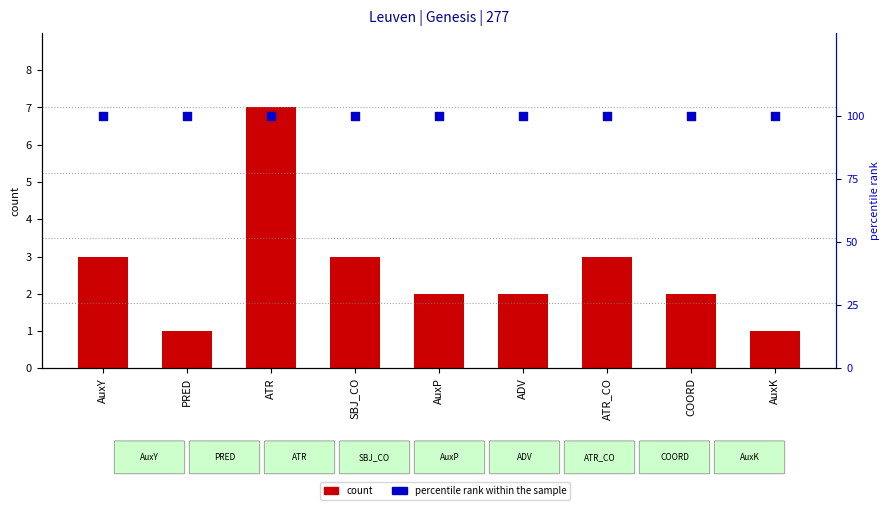

Which series reaches the maximum Y coordinate?

percentile rank within the sample